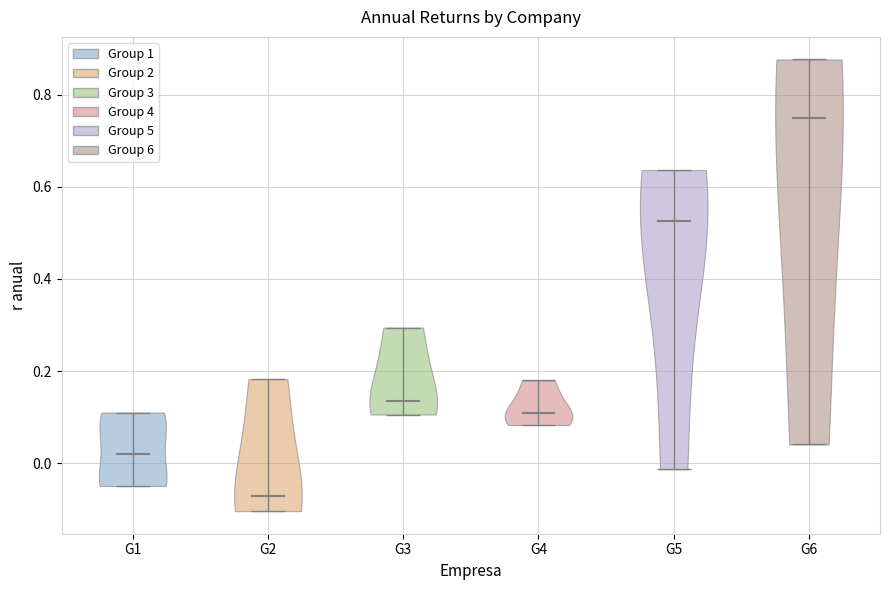

Which violin has the highest median line?

G6